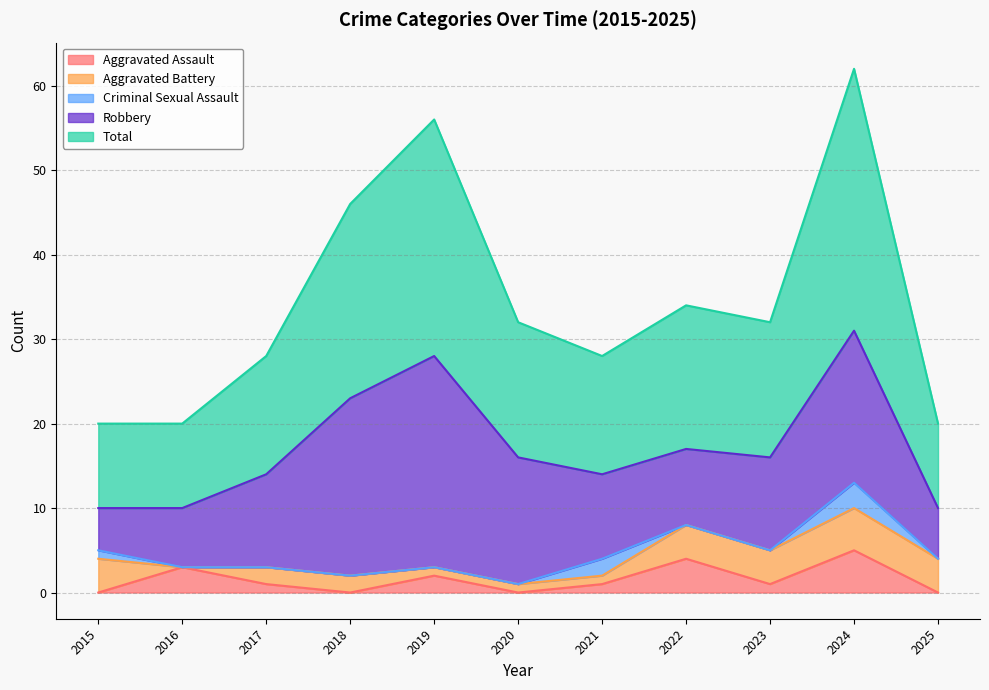

Where is the first local maximum for Aggravated Assault?

2016